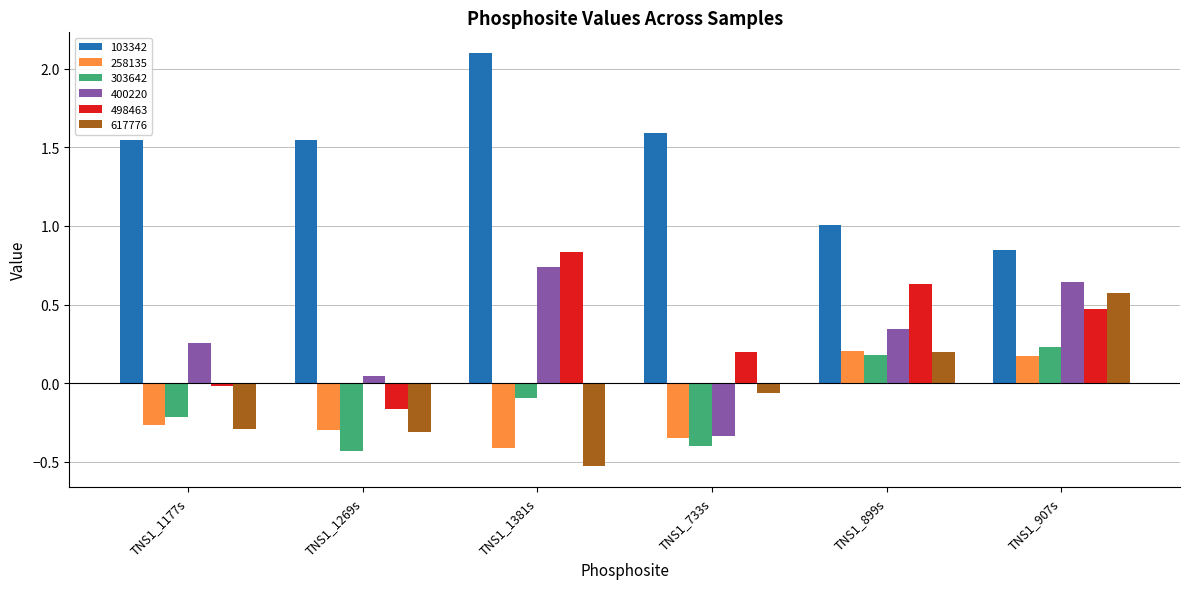

What is the highest value of the 103342 series?

2.1